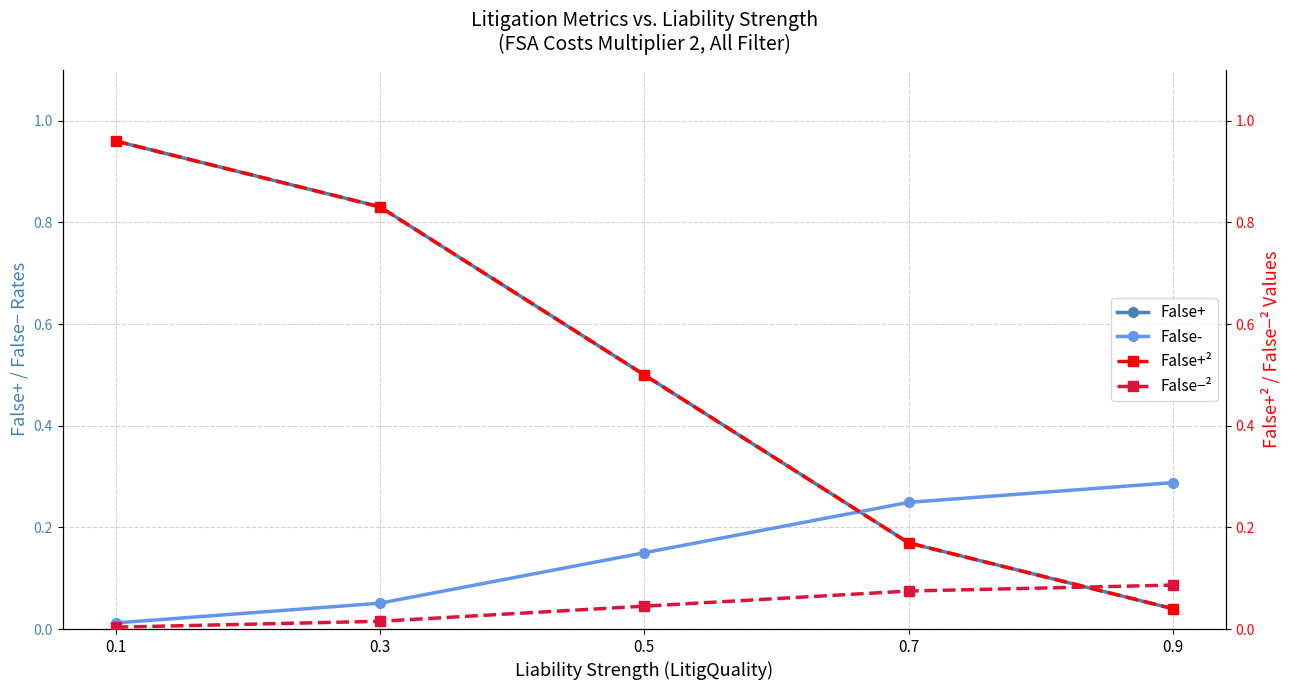

At 0.1, list the series in order from largest to smallest.

False+, False+², False-, False−²